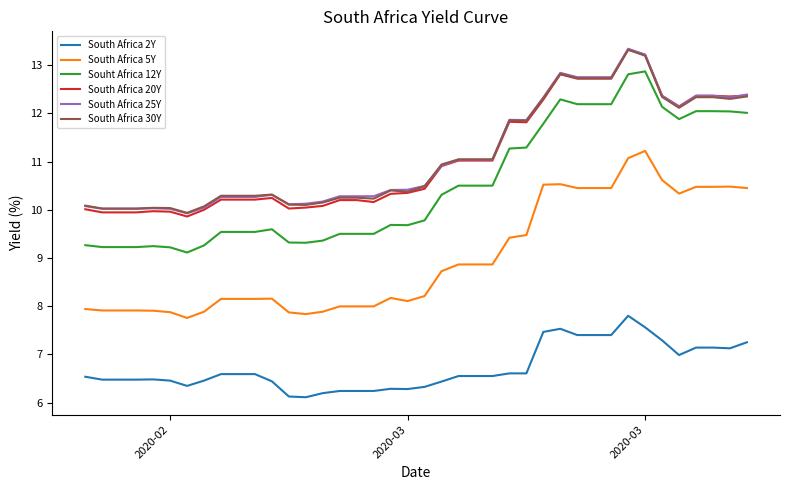

True or false: South Africa 2Y and South Africa 5Y cross at least once.

False